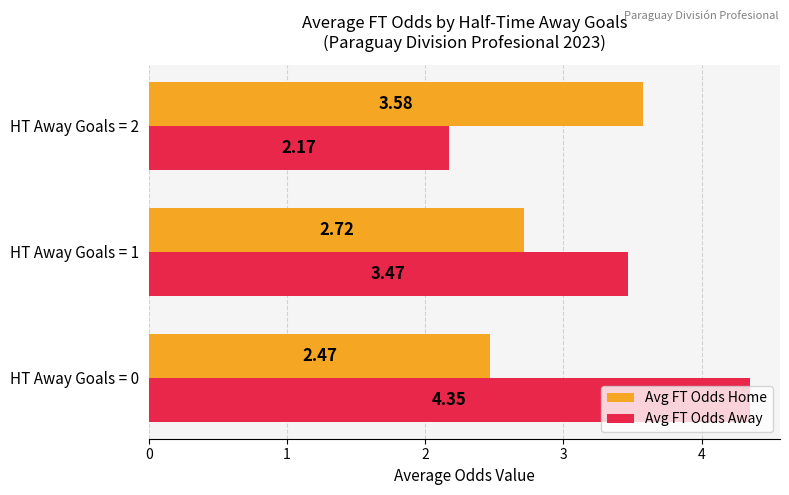

What is the difference between the maximum and minimum values in the Avg FT Odds Home series?

1.1